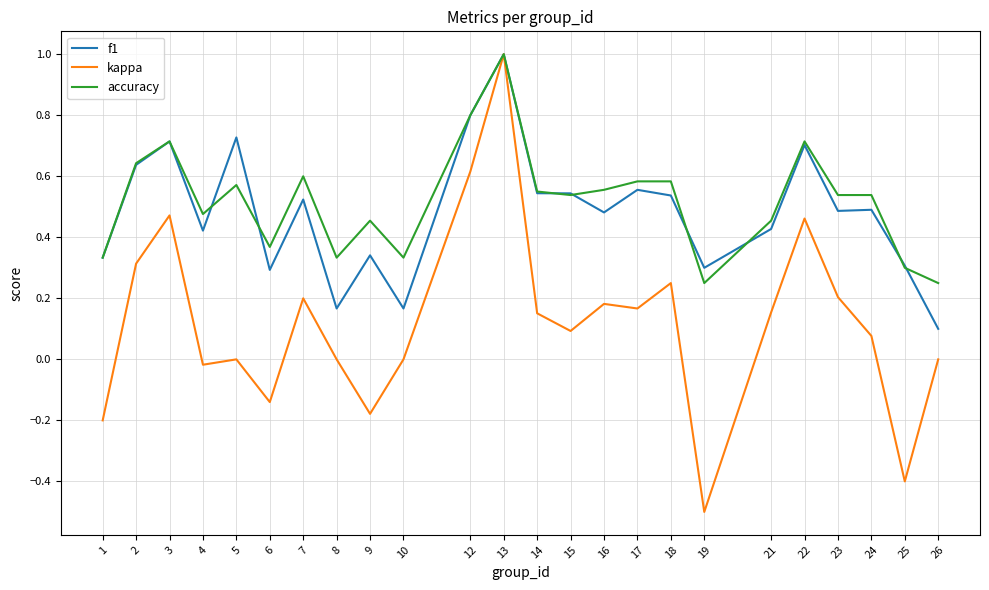

The kappa series shows -0.1 at 1. True or false?

False